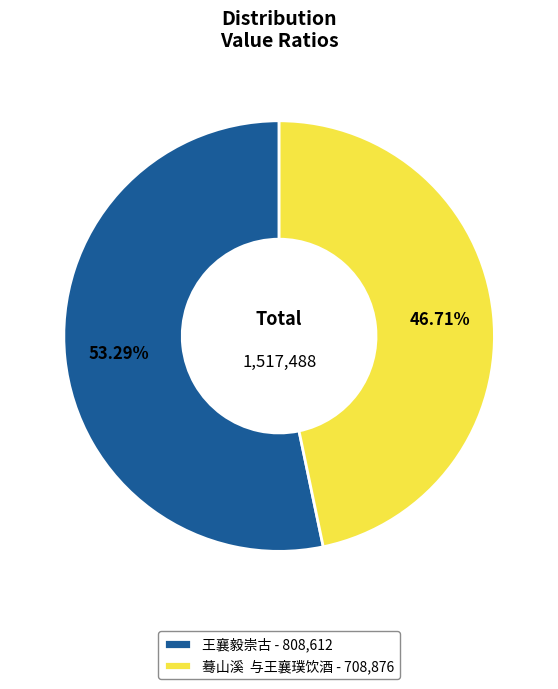

Does 王襄毅崇古 account for over 50% of the chart?

Yes